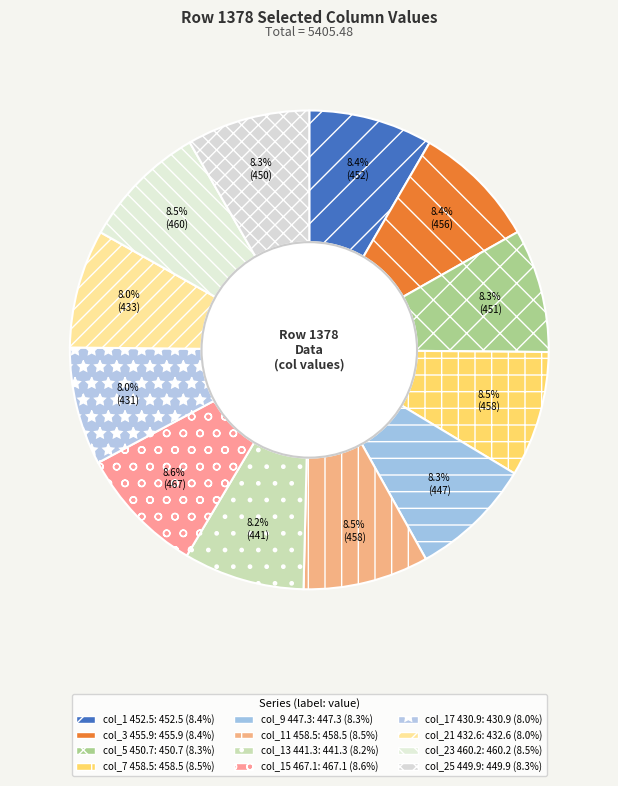

How many segments does this pie chart have?

12